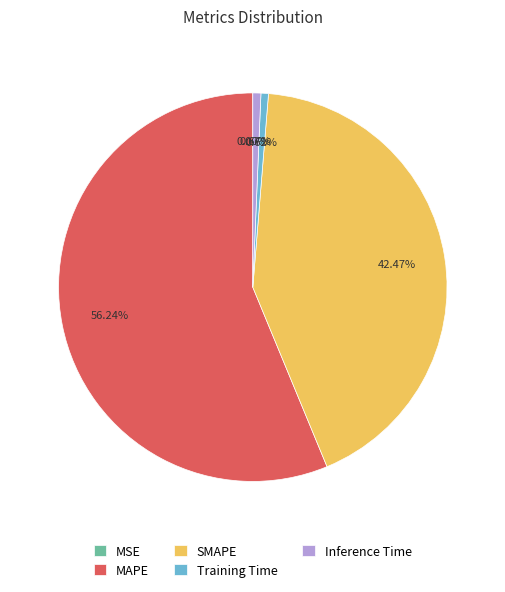

The Inference Time slice represents 11% of the pie. True or false?

False